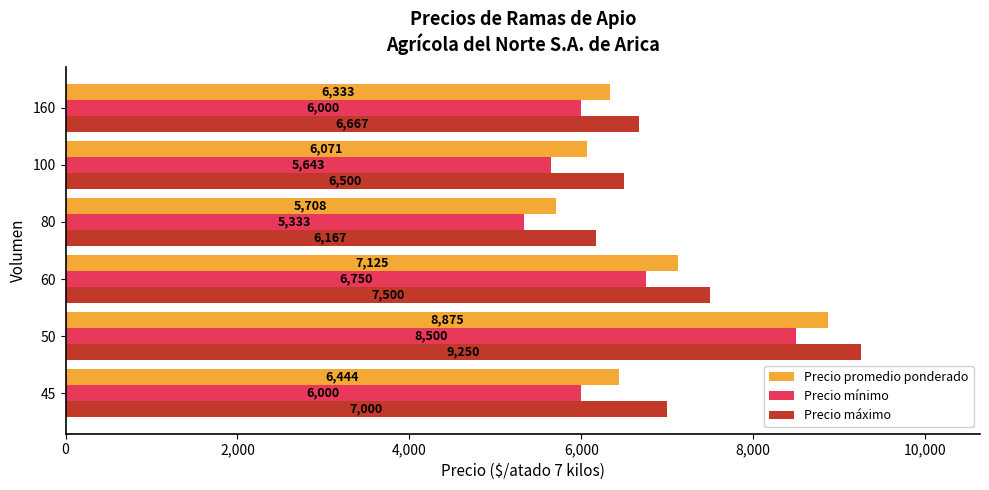

True or false: Precio máximo has a value of 7000 at 45.

True